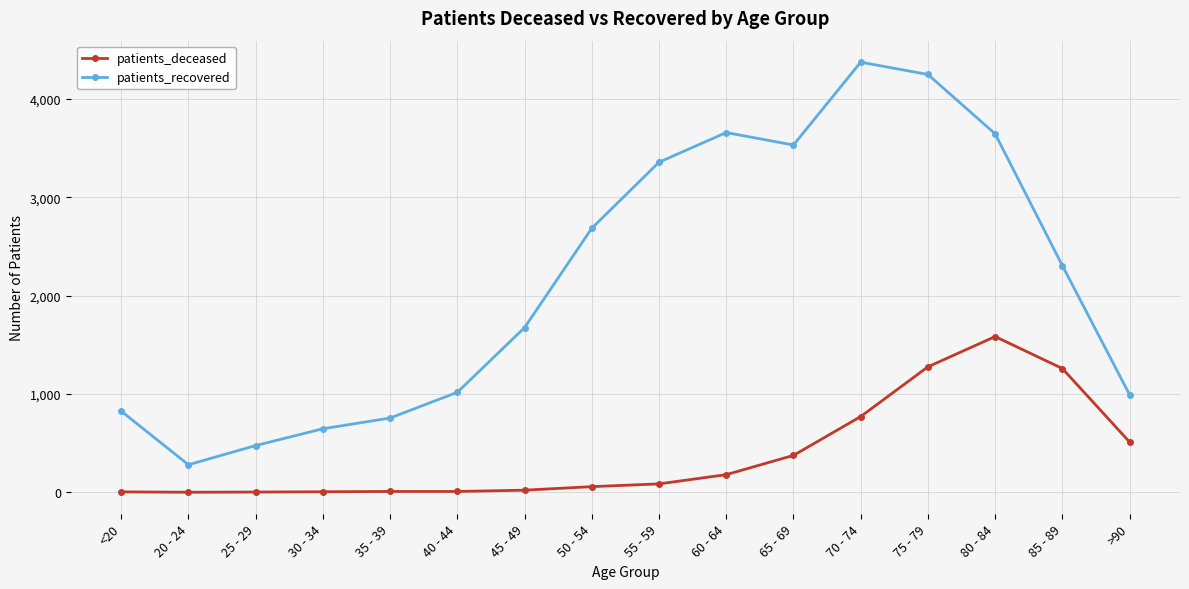

Which series has the widest spread of values?

patients_recovered